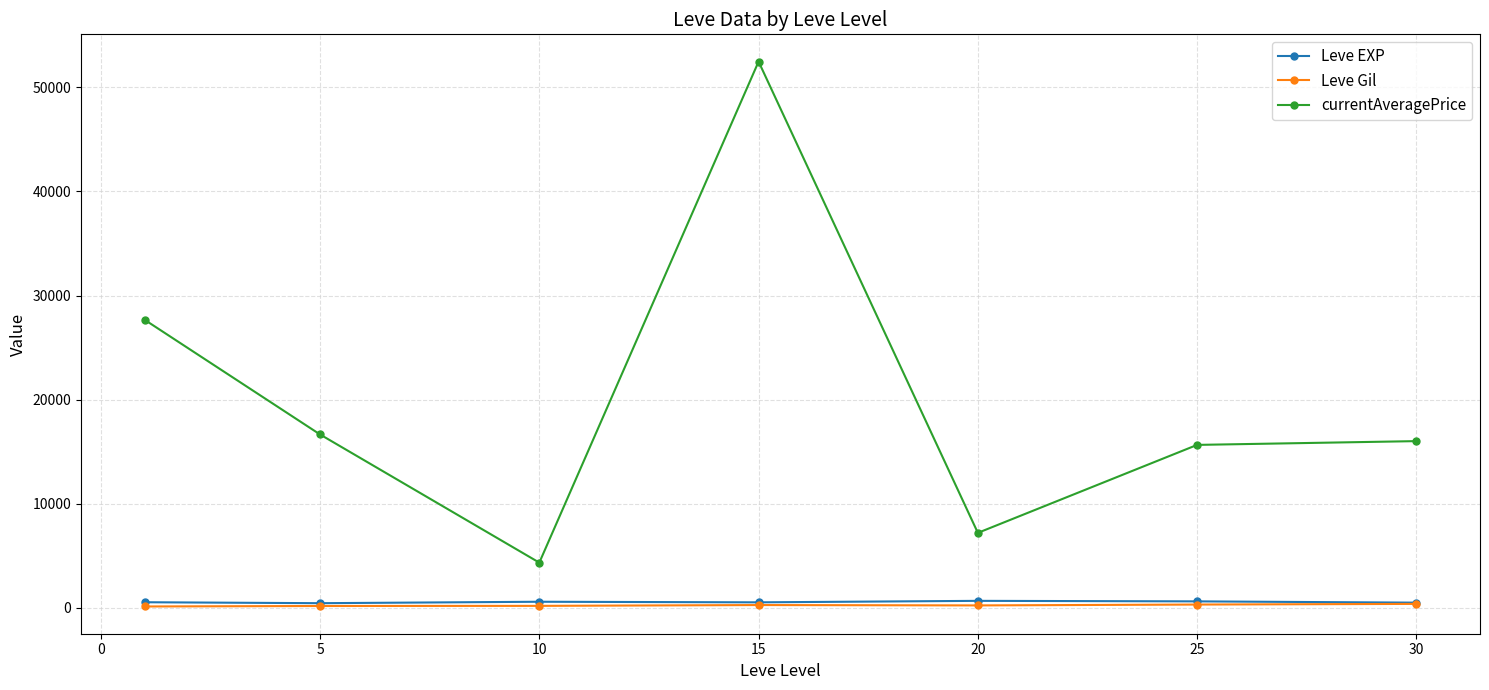

Which series has the largest range (max minus min)?

currentAveragePrice